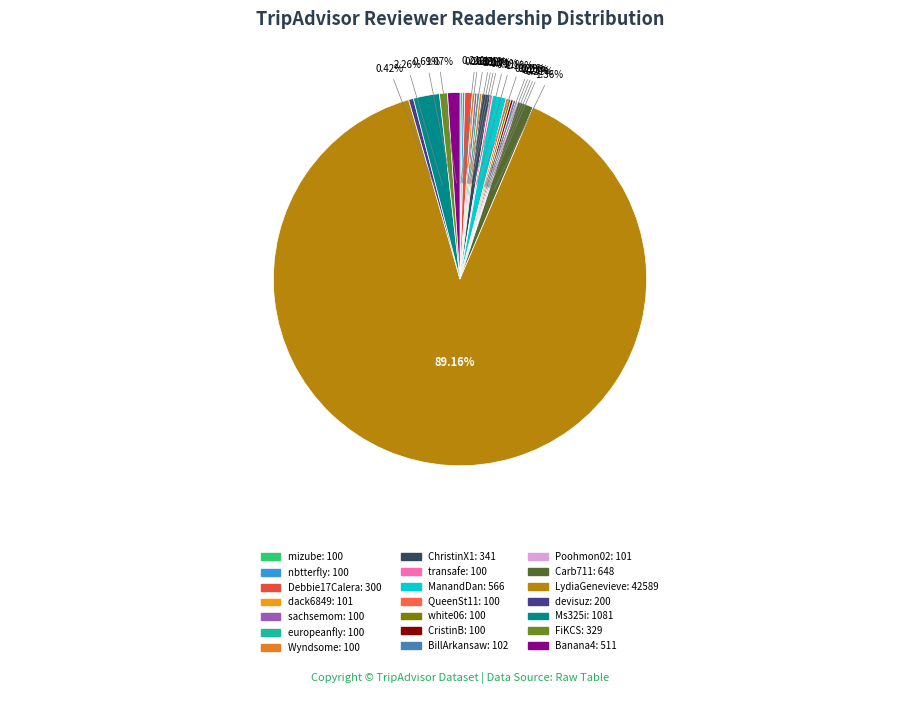

What percentage is NOT represented by ManandDan?

98.8%